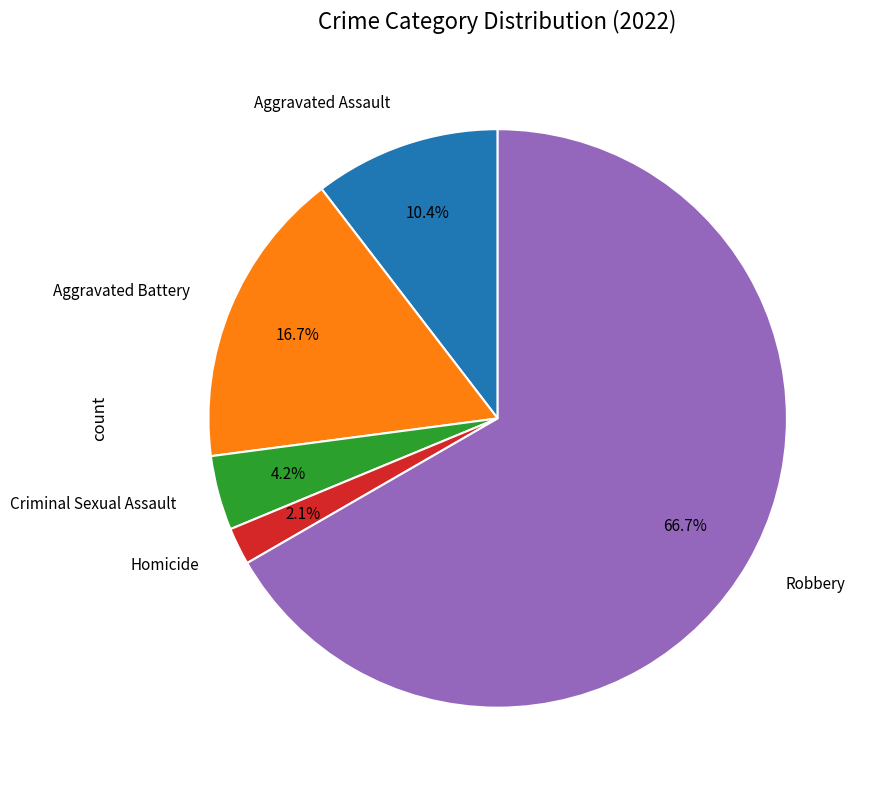

Does any single category account for the majority?

Yes